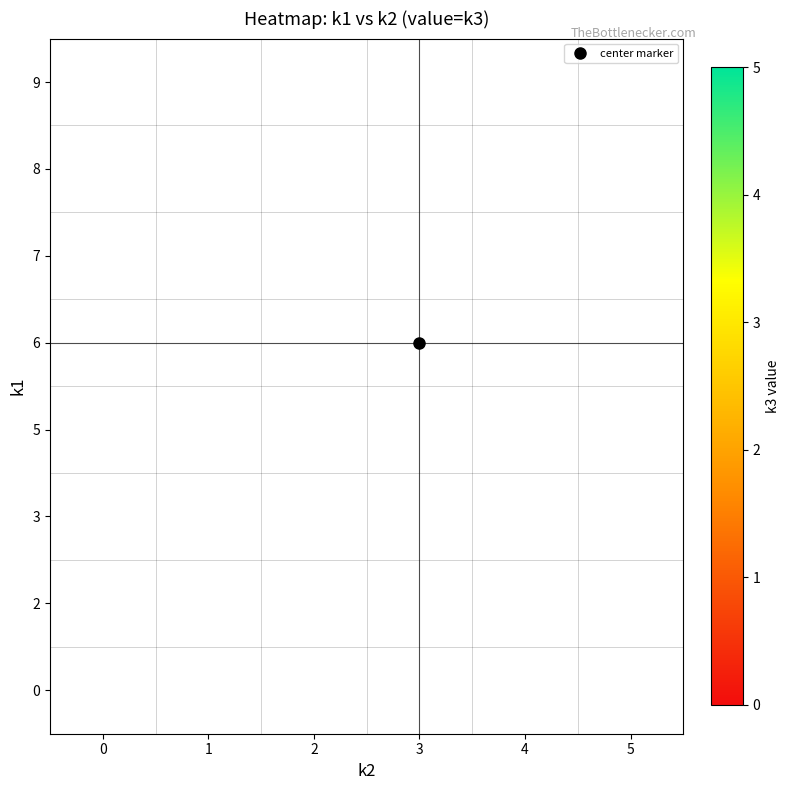

Which category has the highest value across all series?

3